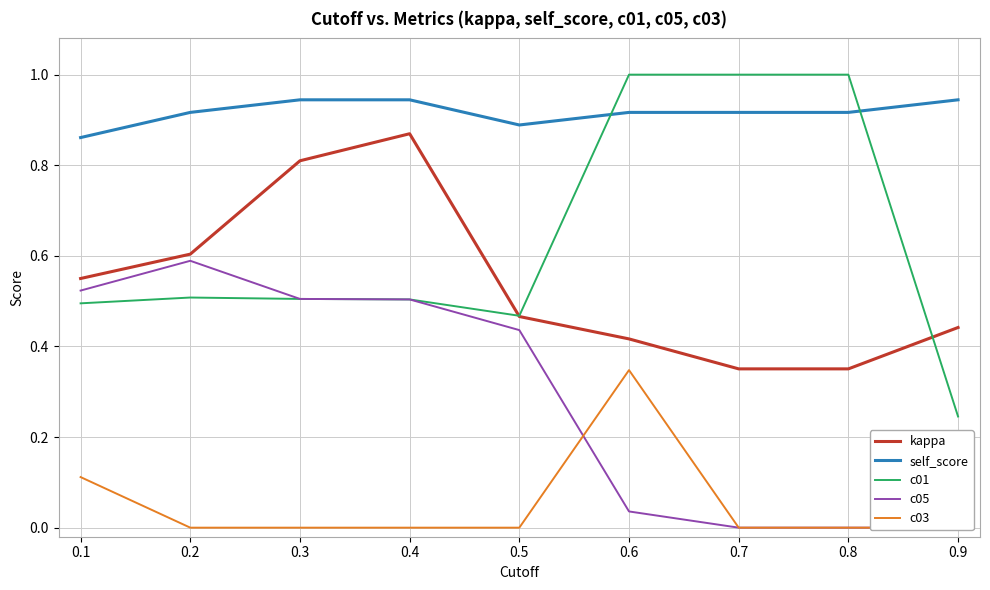

Is the value of c01 at 0.7 greater than the value of self_score at 0.1?

Yes